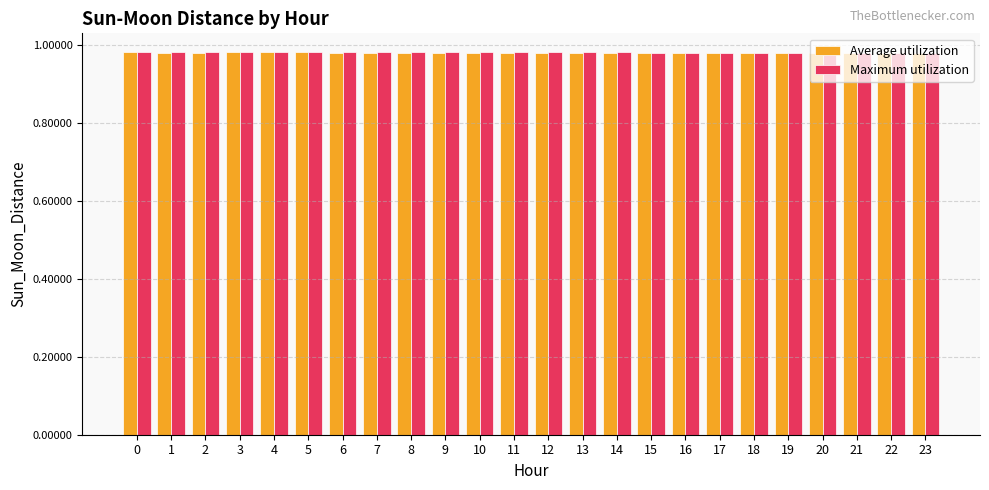

The Maximum utilization series shows 0.3 at 21. True or false?

False